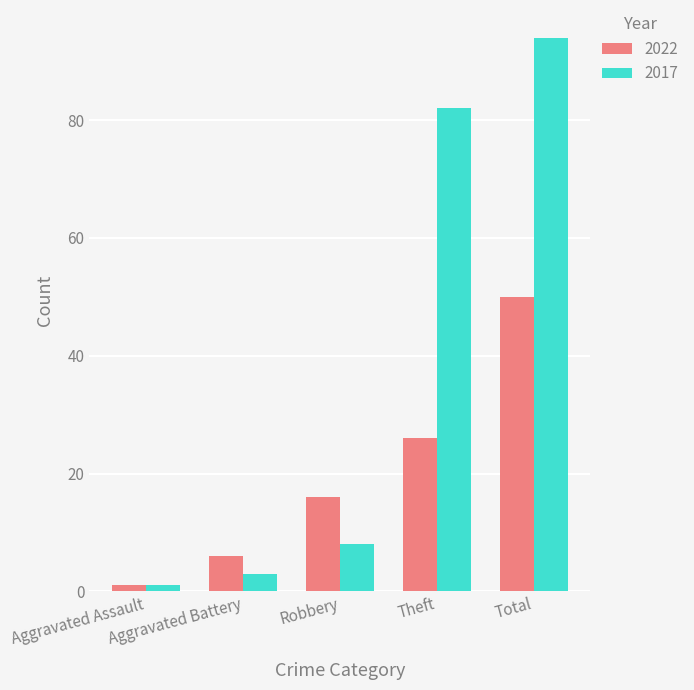

Is the value of 2022 at Robbery greater than the value of 2017 at Aggravated Assault?

Yes